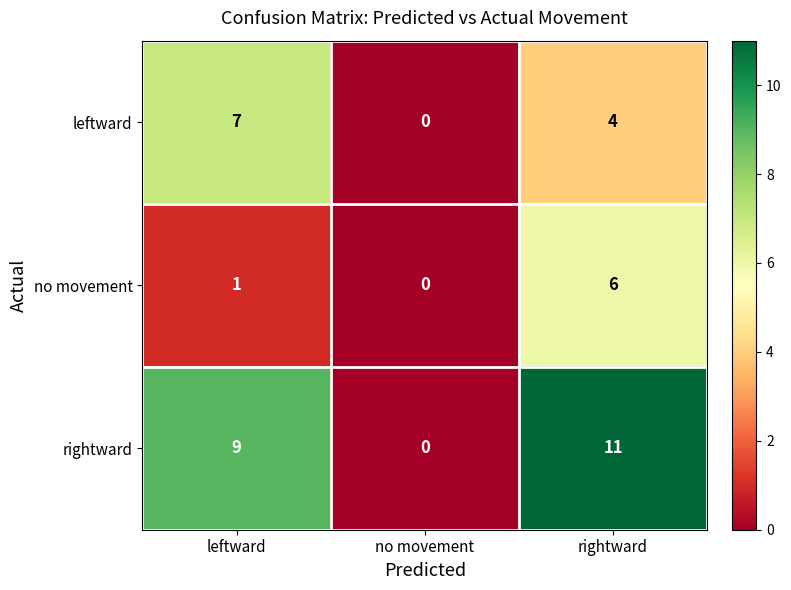

What is the sum of the leftward values at rightward and no movement?

4